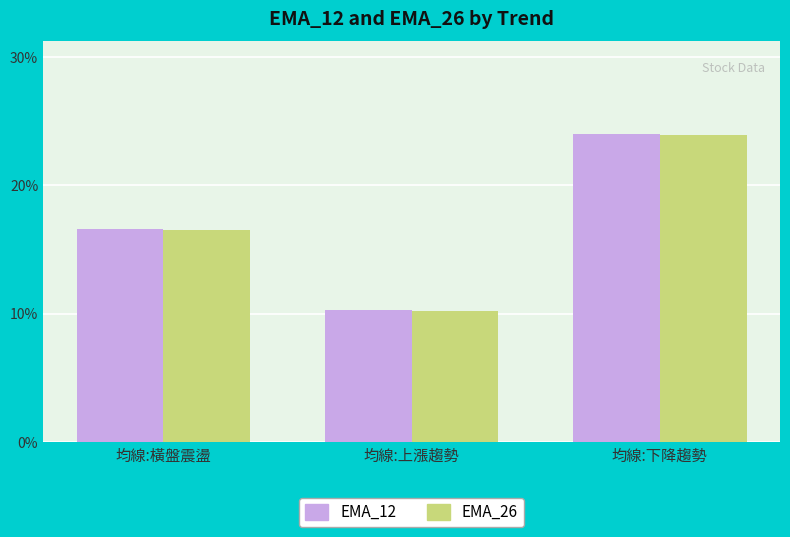

Rank the series by their average value, from lowest to highest.

EMA_26, EMA_12